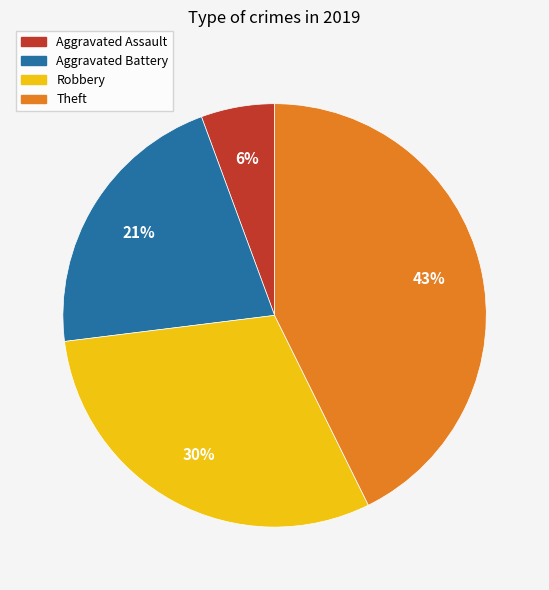

Rank the categories by value from lowest to highest.

Aggravated Assault, Aggravated Battery, Robbery, Theft